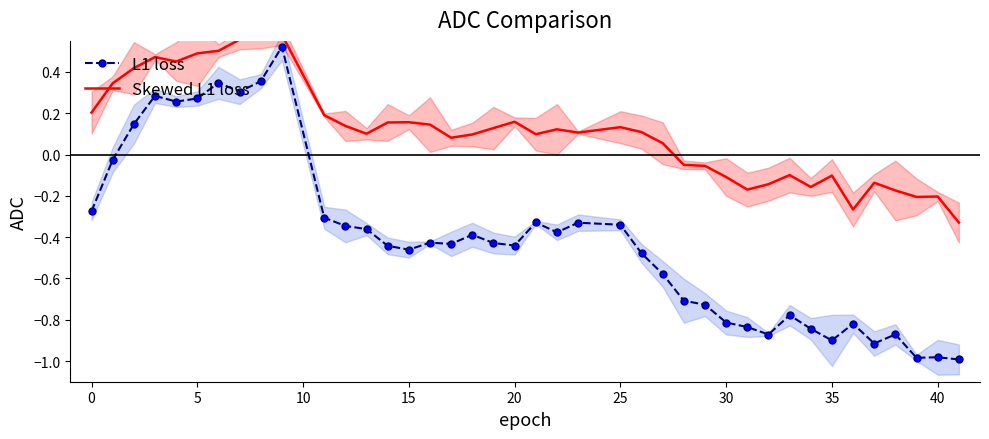

Is it true that L1 loss equals -0.6 at 20?

False